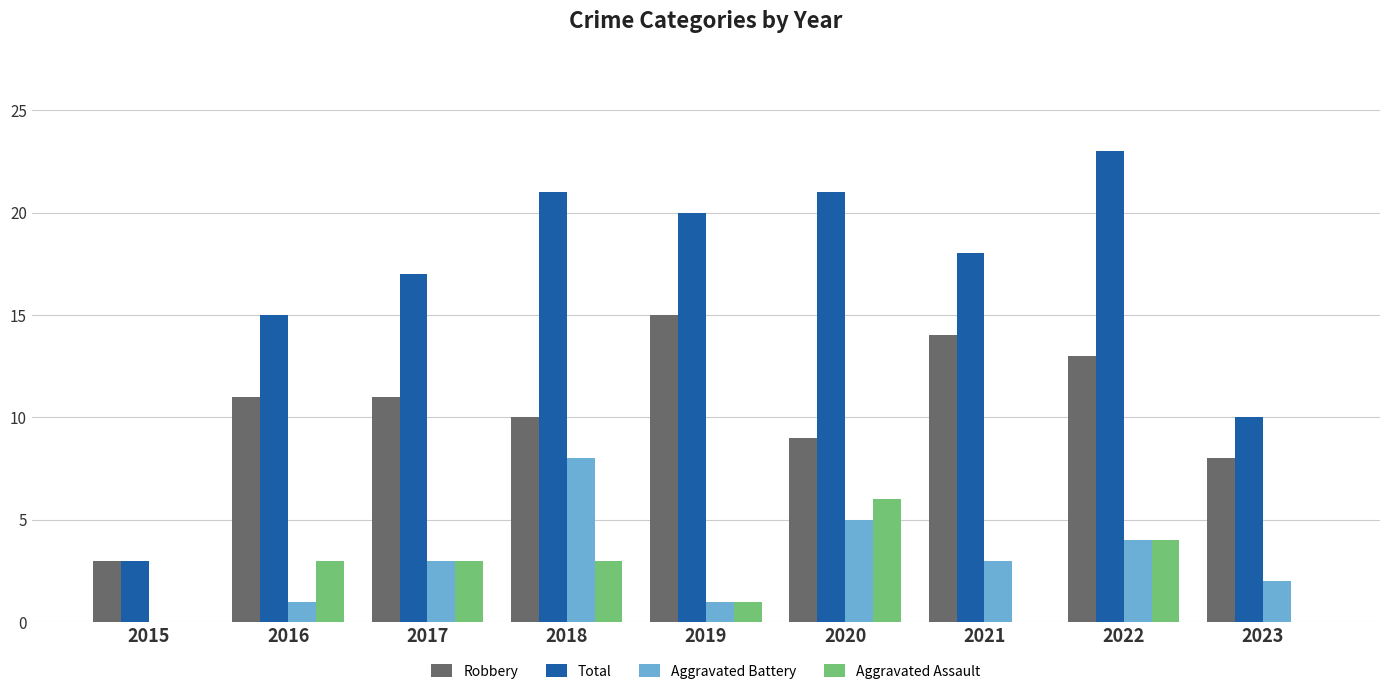

Reading left to right, transcribe all the data shown in this chart.

Robbery: 2015=3	2016=11	2017=11	2018=10	2019=15	2020=9	2021=14	2022=13	2023=8
Total: 2015=3	2016=15	2017=17	2018=21	2019=20	2020=21	2021=18	2022=23	2023=10
Aggravated Battery: 2015=0	2016=1	2017=3	2018=8	2019=1	2020=5	2021=3	2022=4	2023=2
Aggravated Assault: 2015=0	2016=3	2017=3	2018=3	2019=1	2020=6	2021=0	2022=4	2023=0